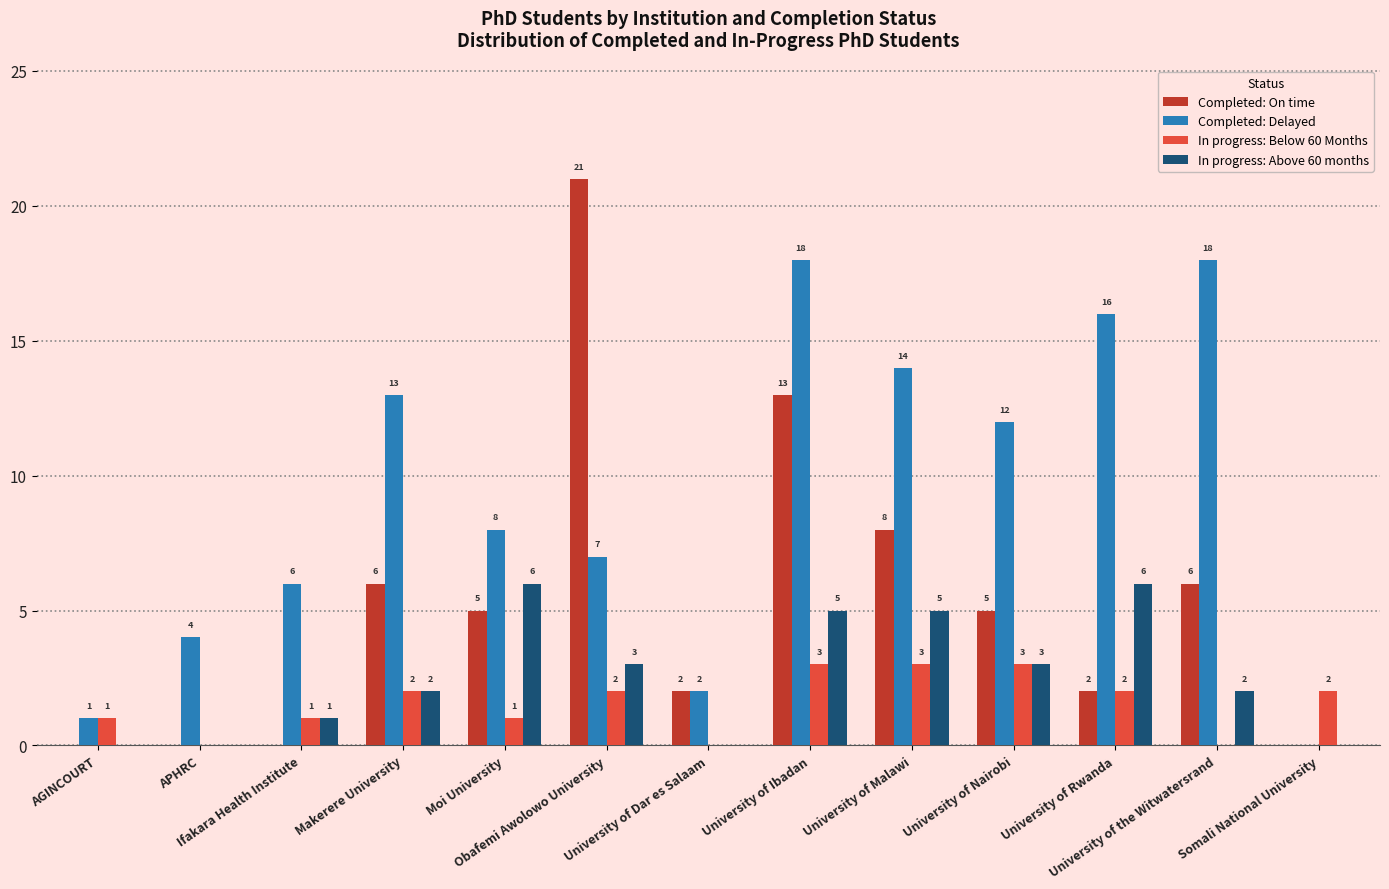

How many categories are shown in the chart?

13